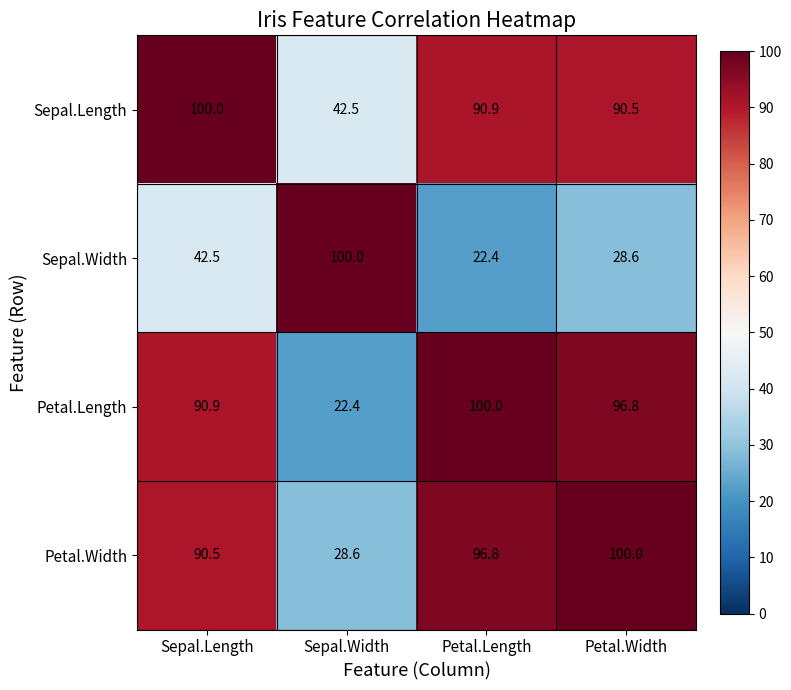

True or false: Sepal.Length has a value of 42.5 at Sepal.Width.

True